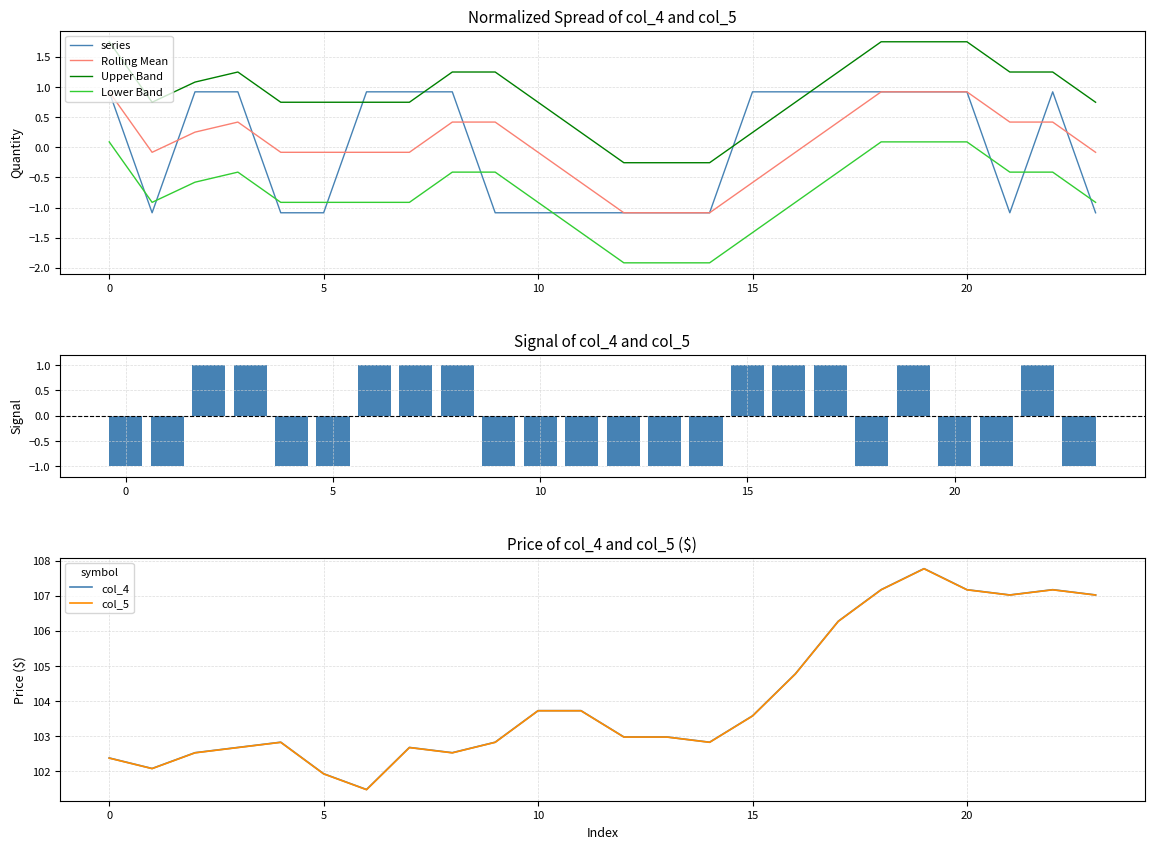

What is the difference between the col_5 values at 7 and 9?

0.1